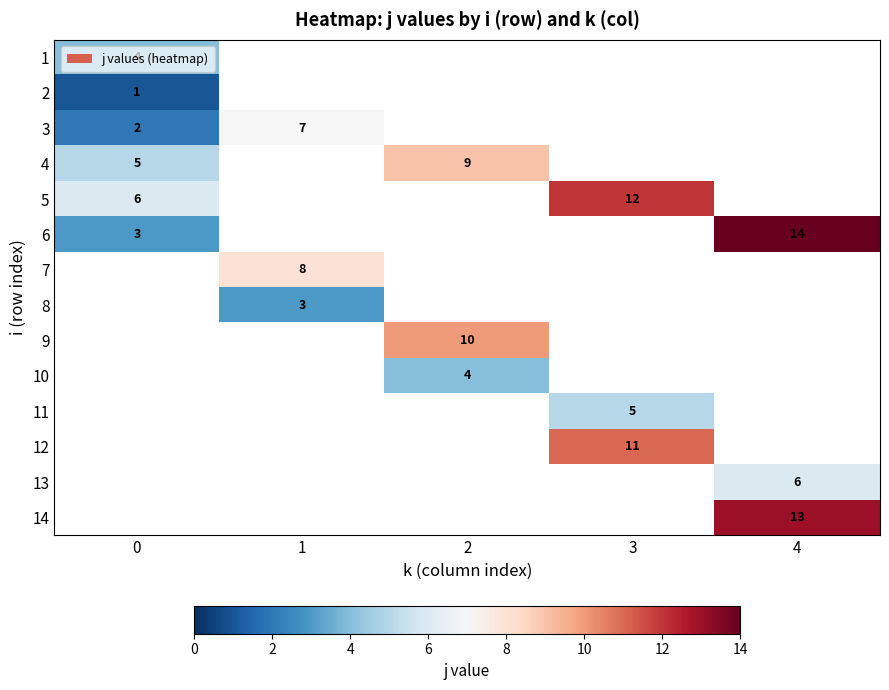

At how many categories does at least one series exceed 4?

5